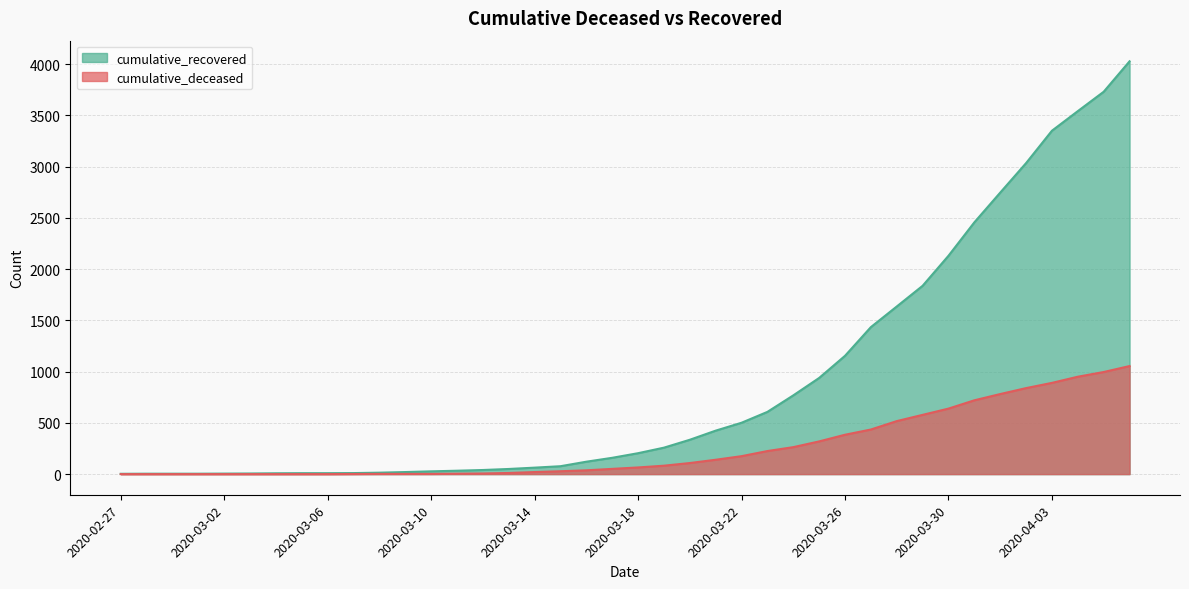

What is the spread (max minus min) of values at 2020-03-13?

39